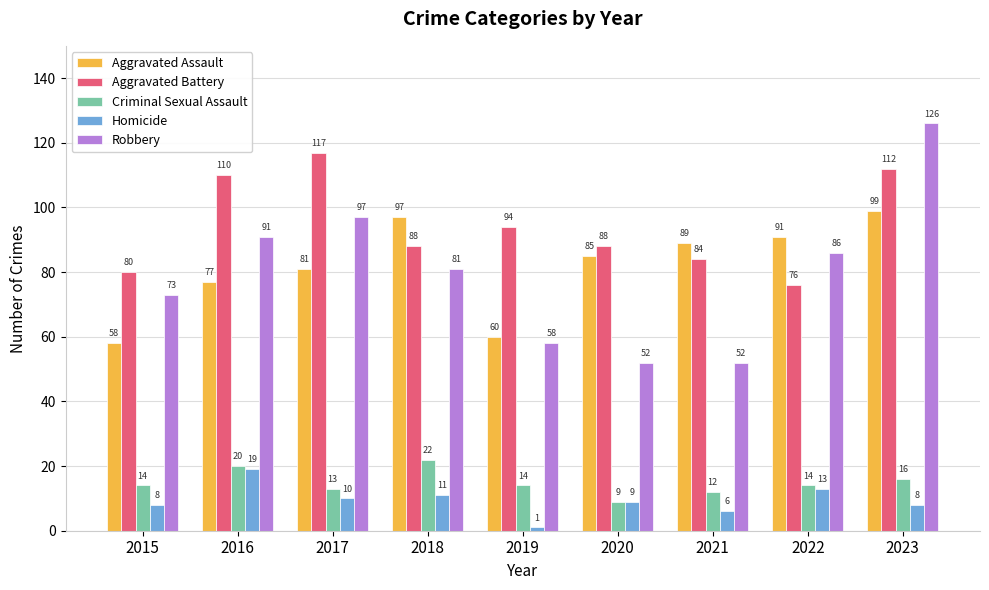

Does the chart contain stacked bars?

No